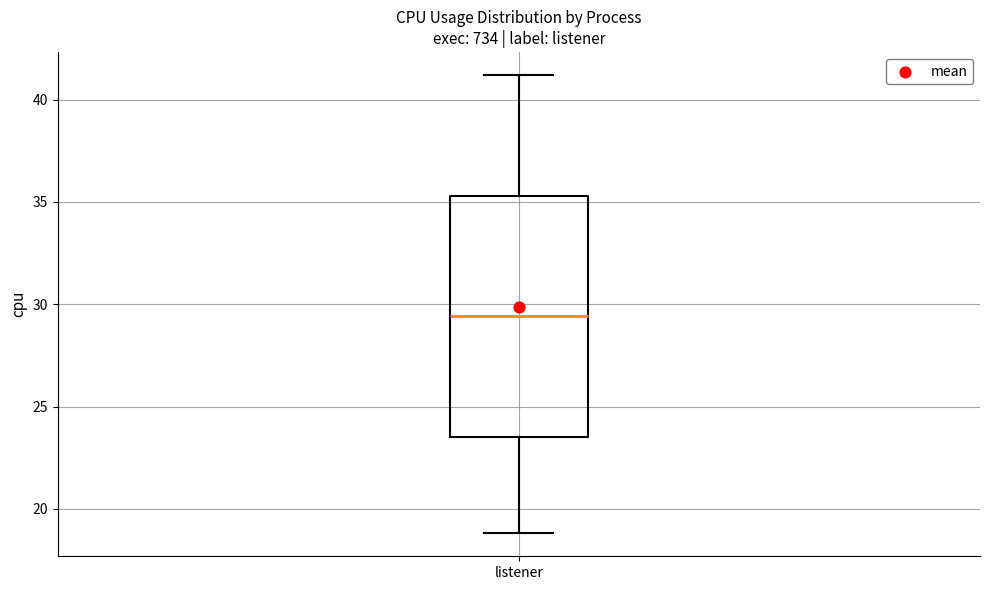

Transcribe this box plot: give where the median line is, the range the box spans, and where the two whiskers end, as read against the y-axis. The values are not printed on the chart, so give them approximately, as read against the axis.

median 29.5, box 23.5 to 35.5, whiskers 19.0 to 41.0